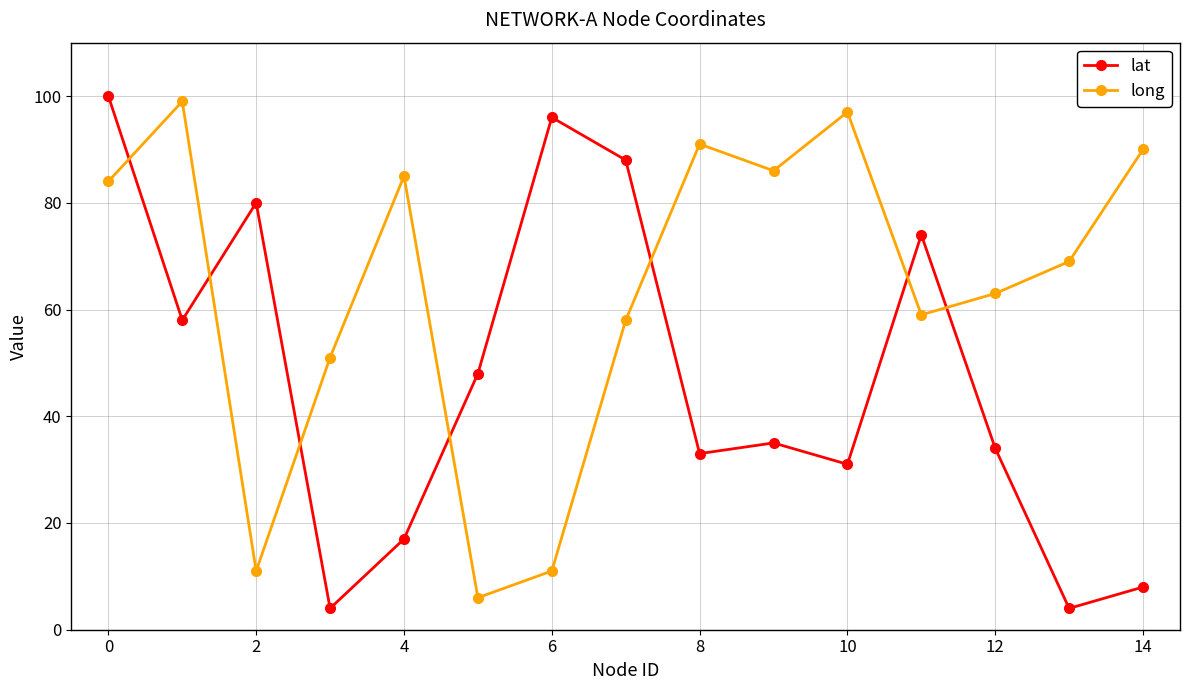

What is the highest value of the long series?

99